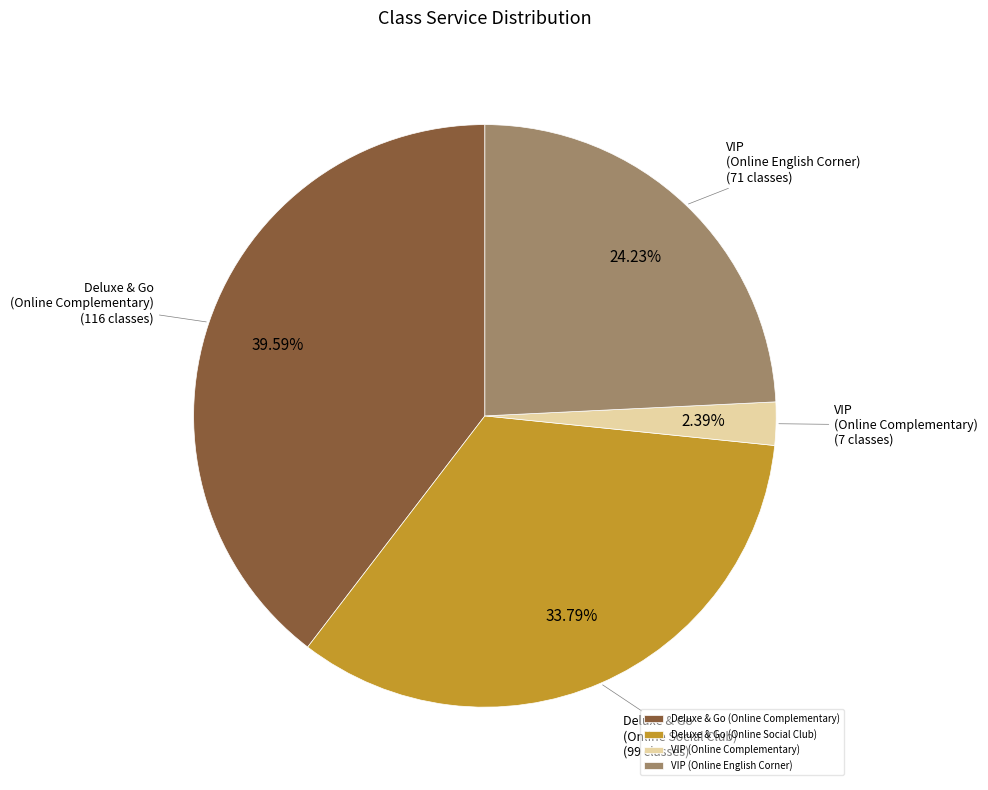

What is the ratio of the value at Deluxe & Go (Online Complementary) to the value at VIP (Online English Corner)?

1.6